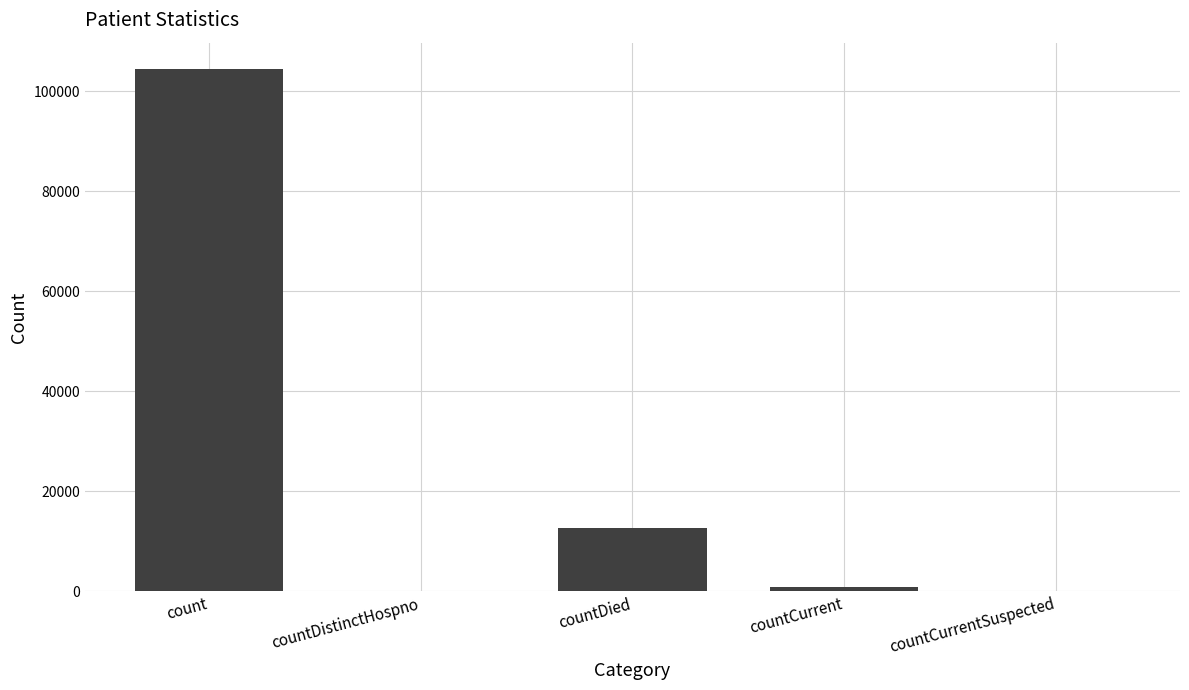

The value at count is 104451. True or false?

True